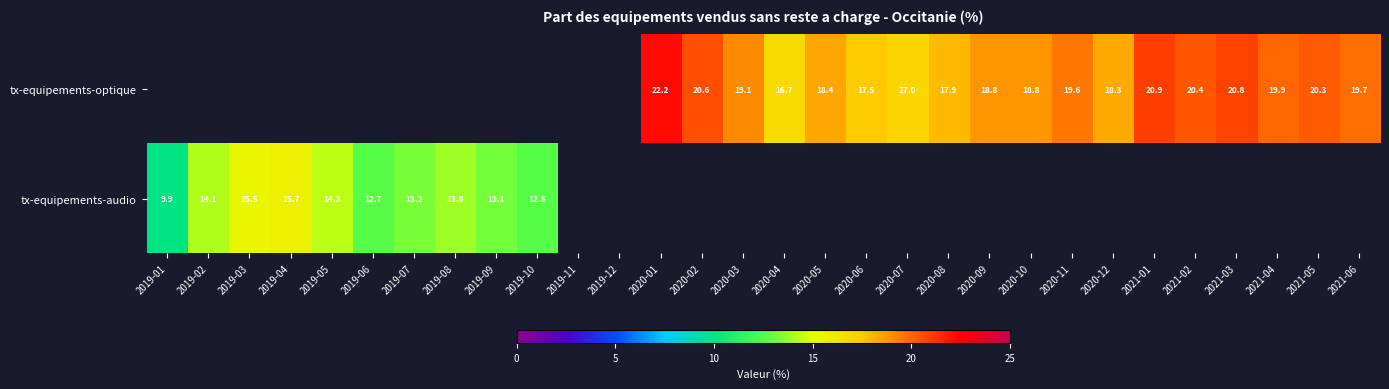

List the series in order of their overall mean, lowest first.

tx-equipements-optique, tx-equipements-audio